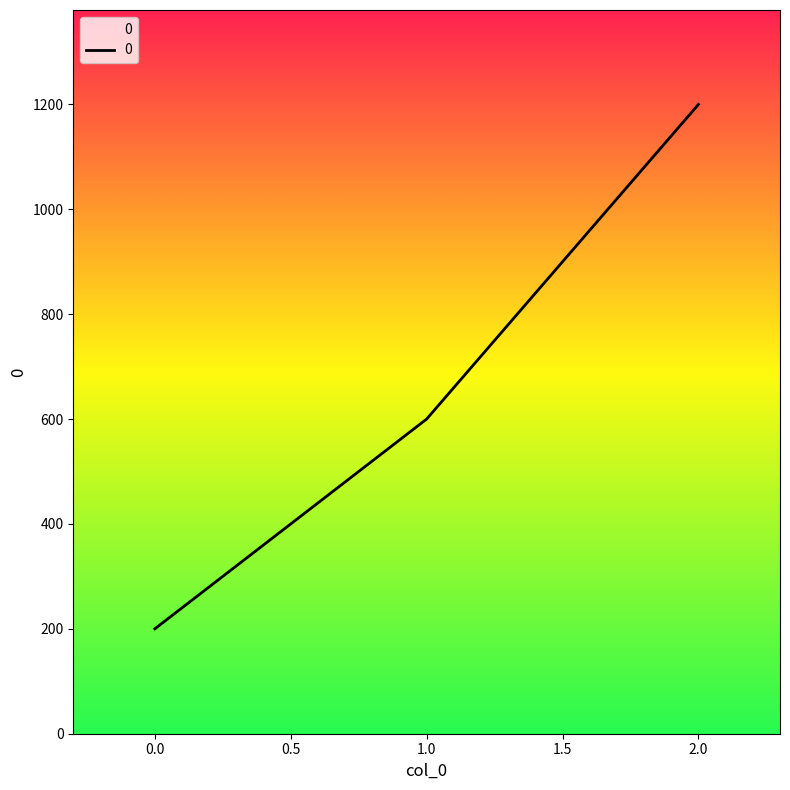

Reading right to left, extract all data points from this chart.

1200	600	200